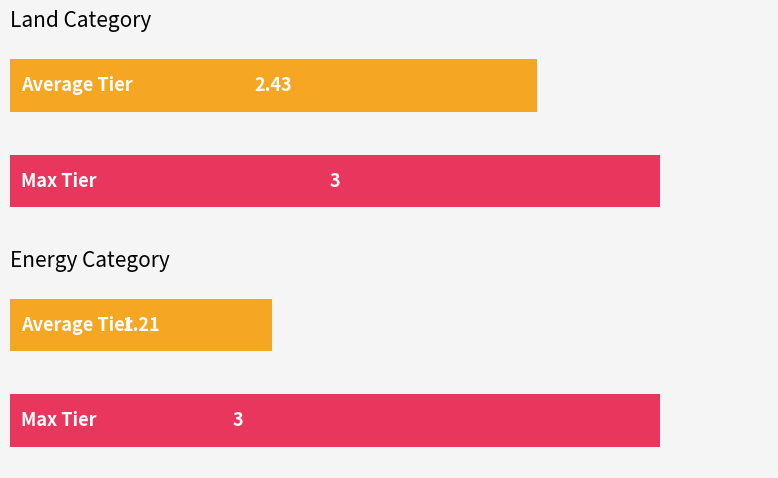

What position from the right is Land?

2